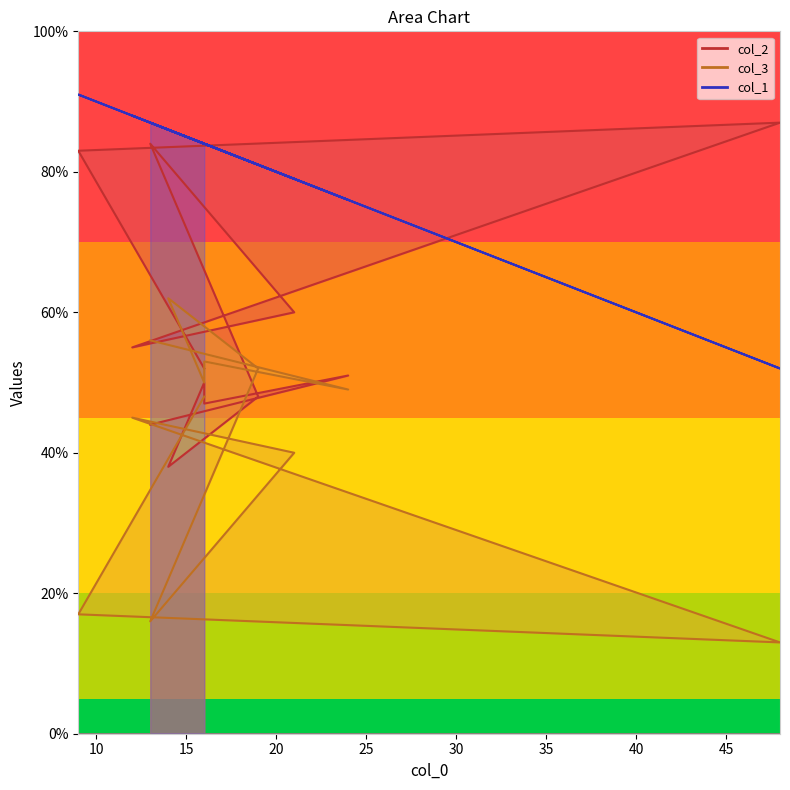

True or false: col_3 and col_1 intersect in this chart.

False